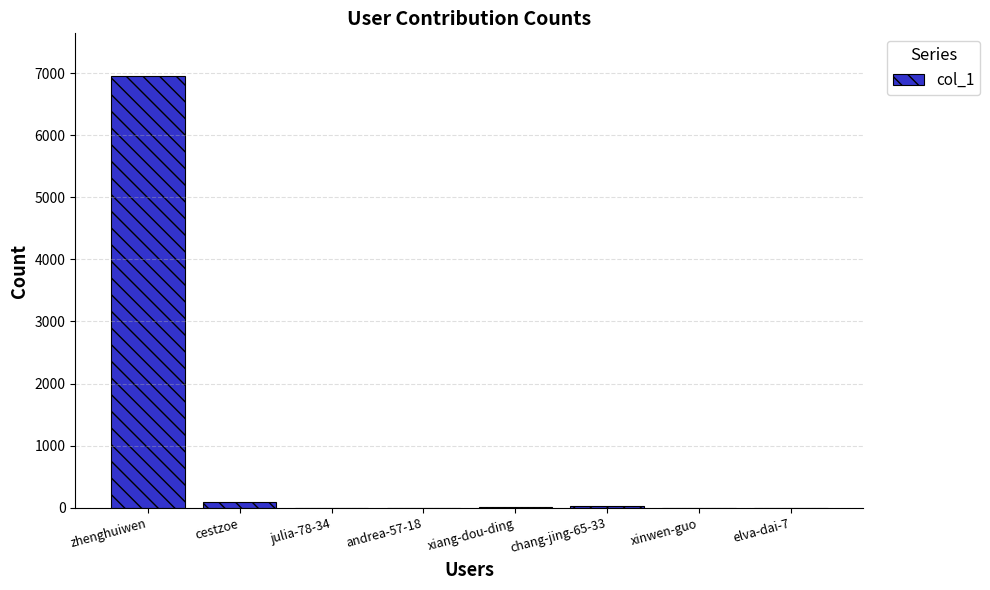

Count the number of categories in the chart.

8